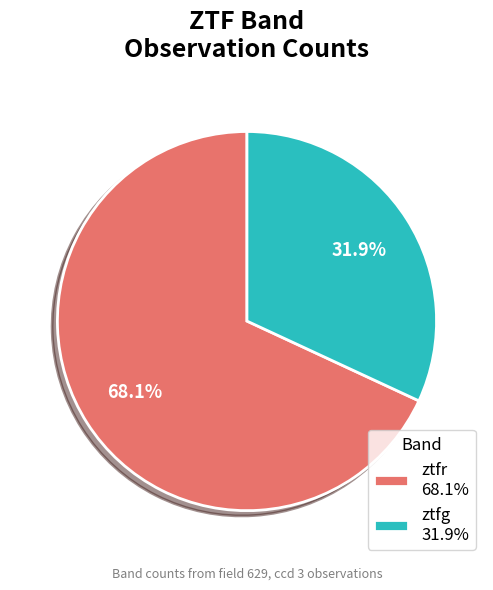

Combined, do ztfg and ztfr account for over 50%?

Yes